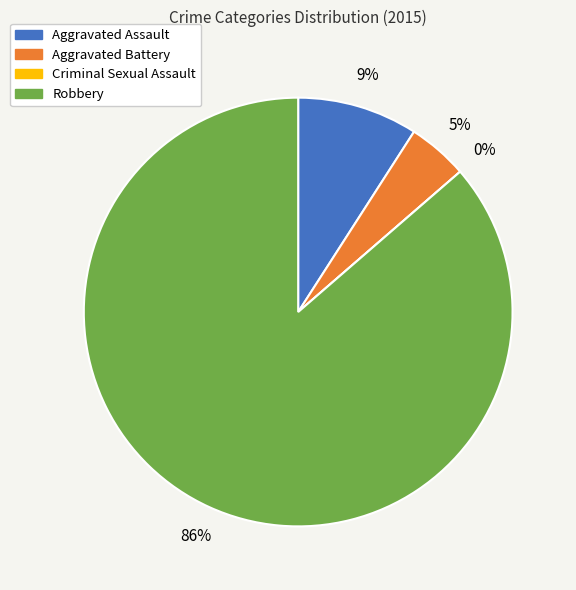

What is the largest slice in the pie chart?

Robbery